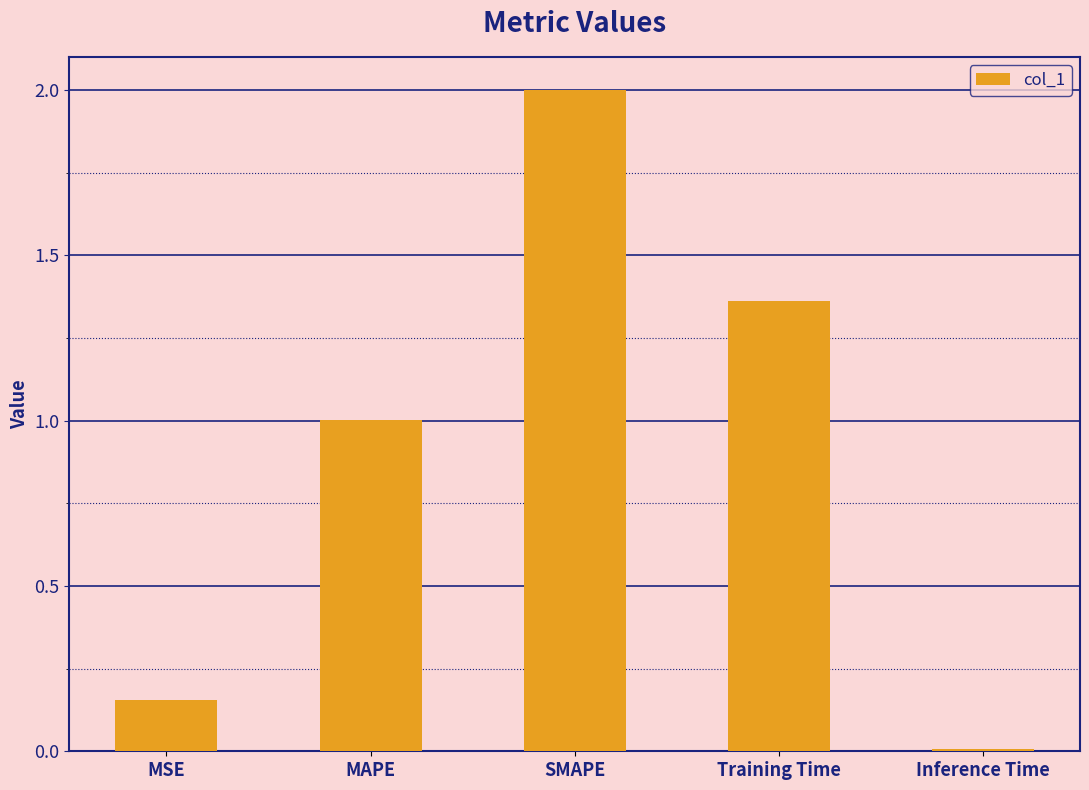

Rank the categories by value from highest to lowest.

SMAPE, Training Time, MAPE, MSE, Inference Time